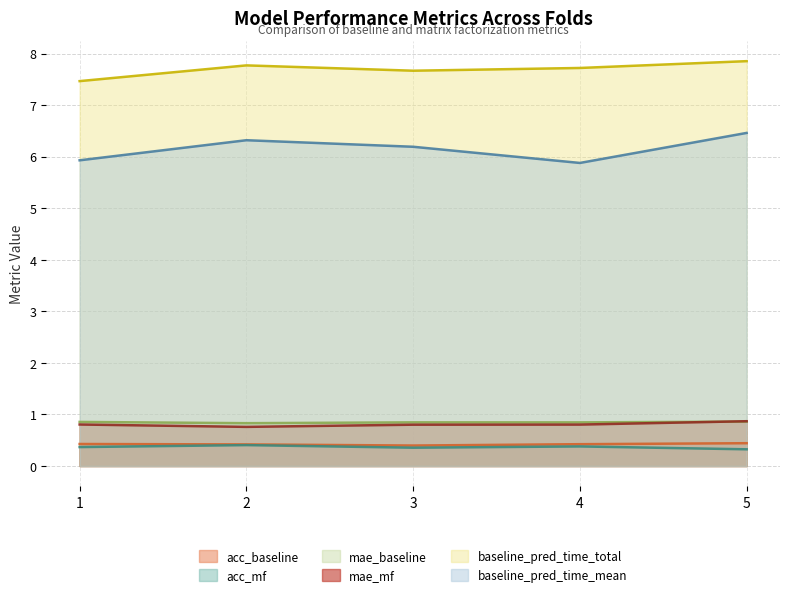

True or false: acc_mf and baseline_pred_time_mean intersect in this chart.

False